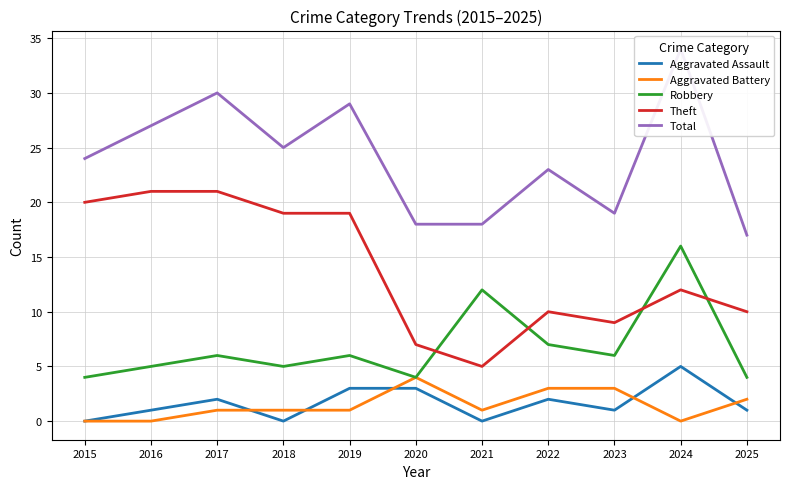

Count the number of categories in the chart.

11